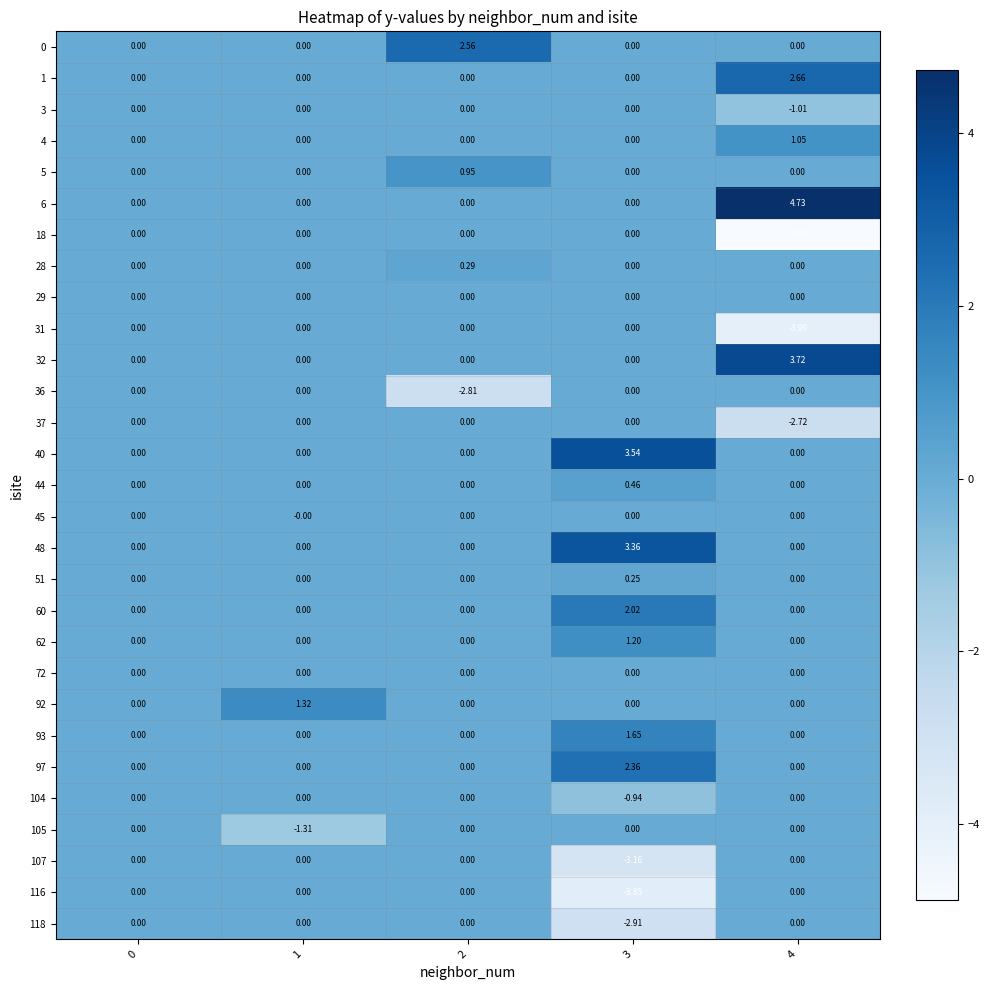

What is the total value across all series at 4?

-0.4